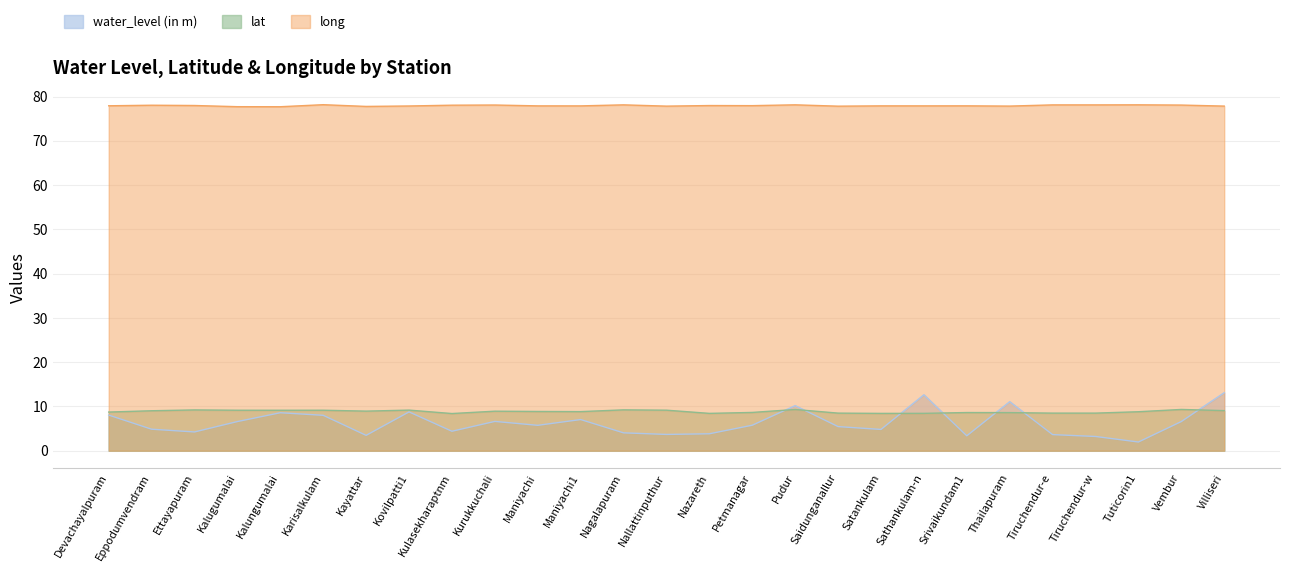

At which label does water_level (in m) reach its minimum?

Tuticorin1